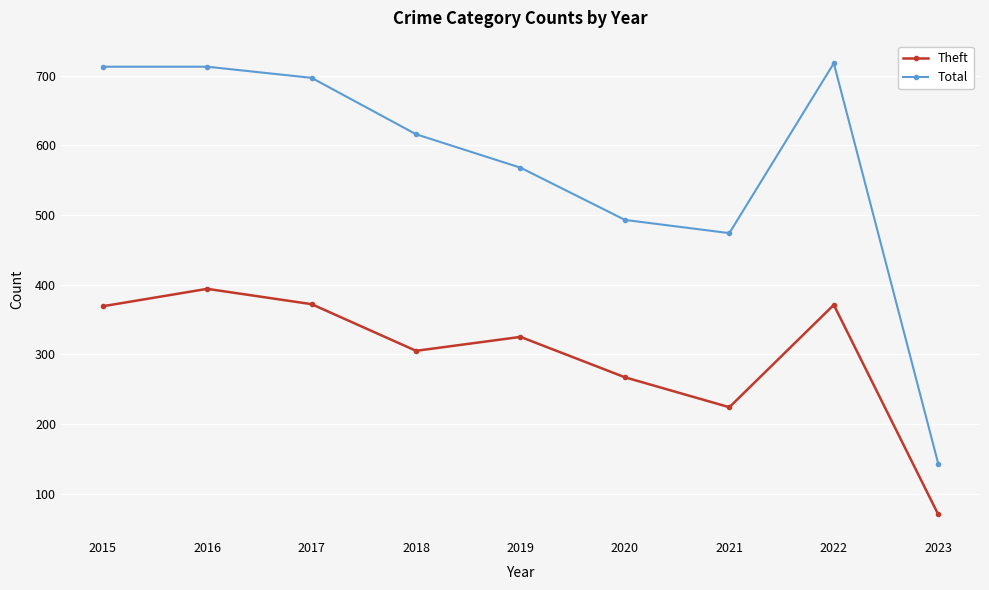

What is the maximum value for Theft?

394